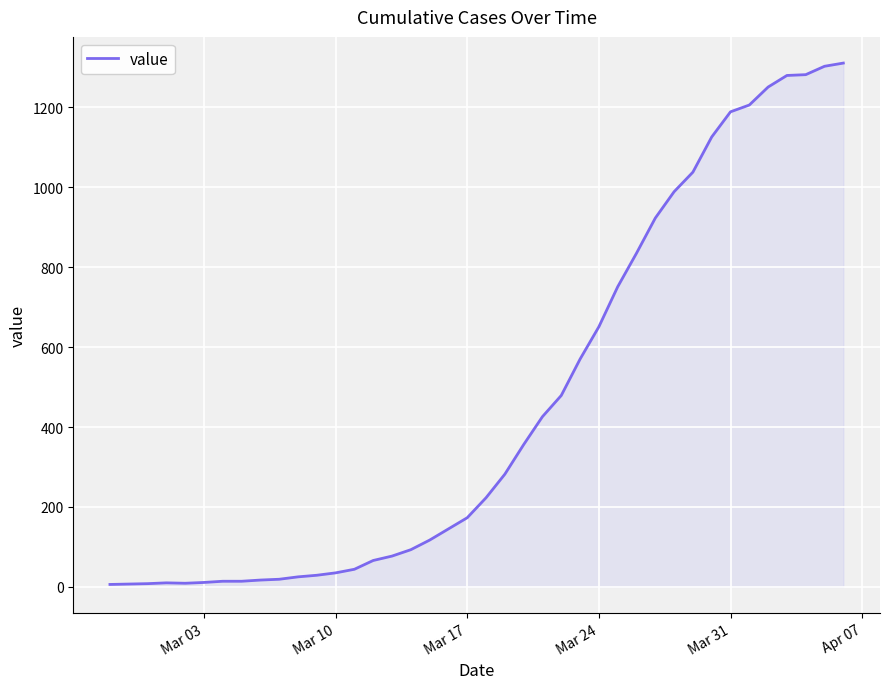

What is the greatest value displayed?

1311